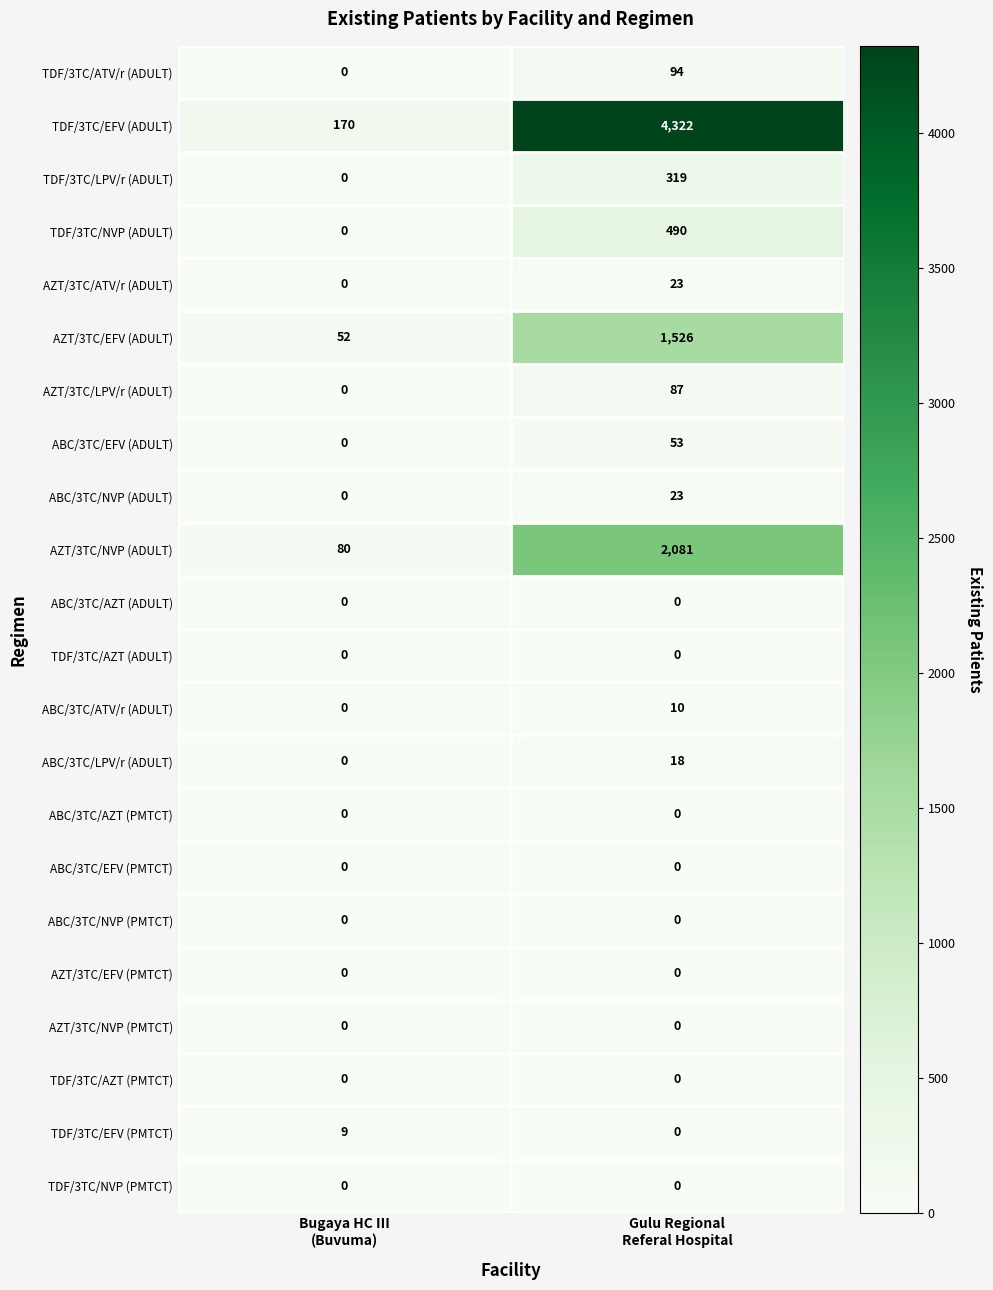

Which series has the largest total across all categories?

TDF/3TC/EFV (ADULT)